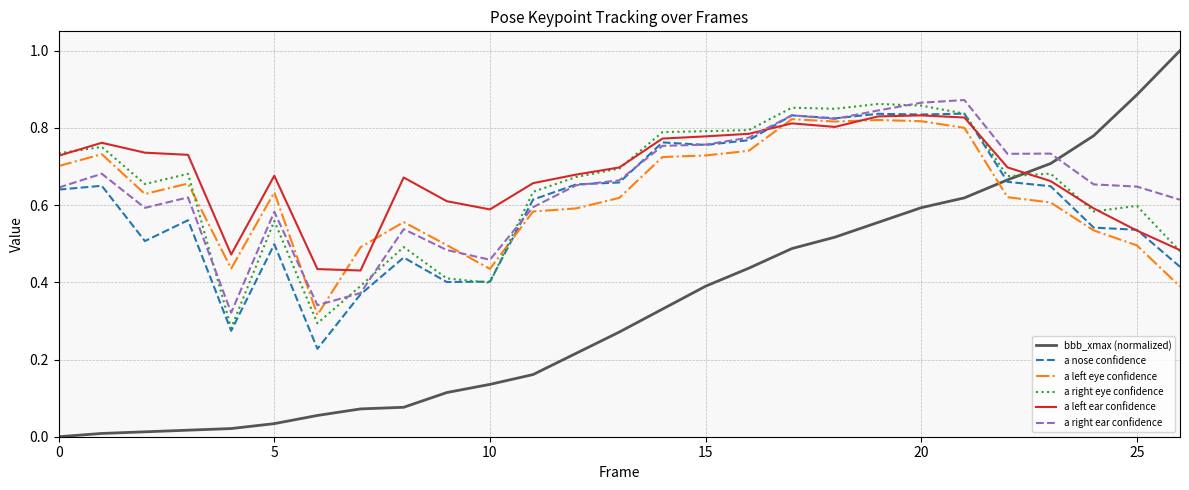

Which series has the largest range (max minus min)?

bbb_xmax (normalized)